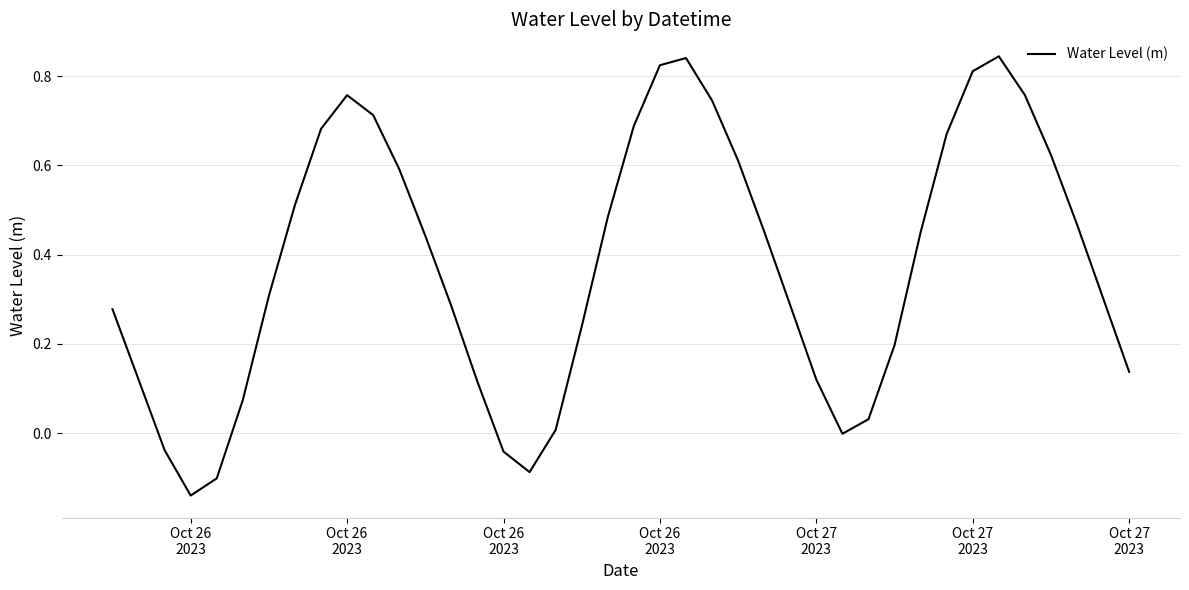

What is the difference between the maximum and minimum values?

1.0